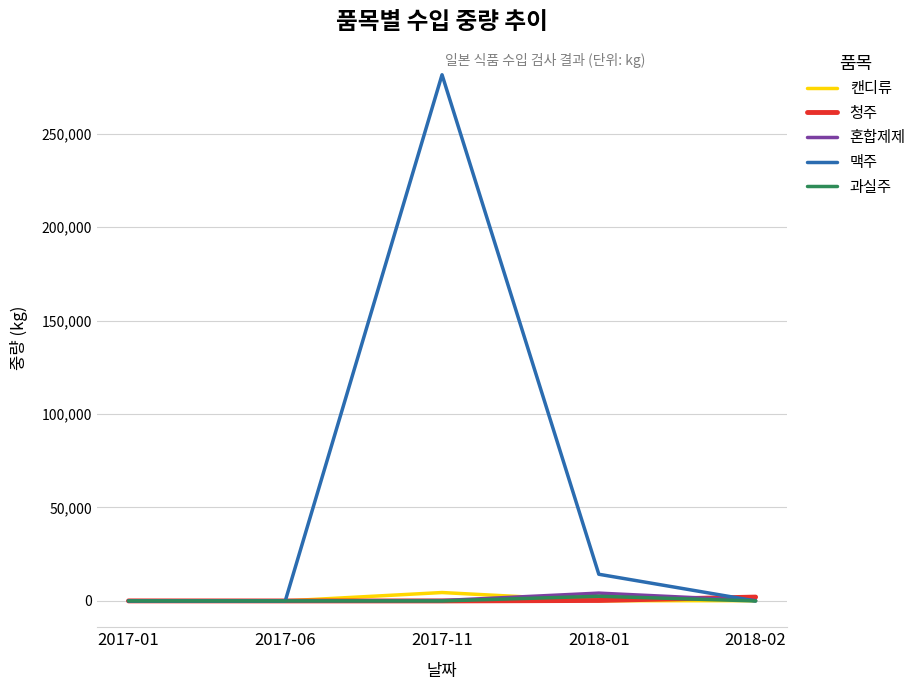

Which series has the widest spread of values?

맥주